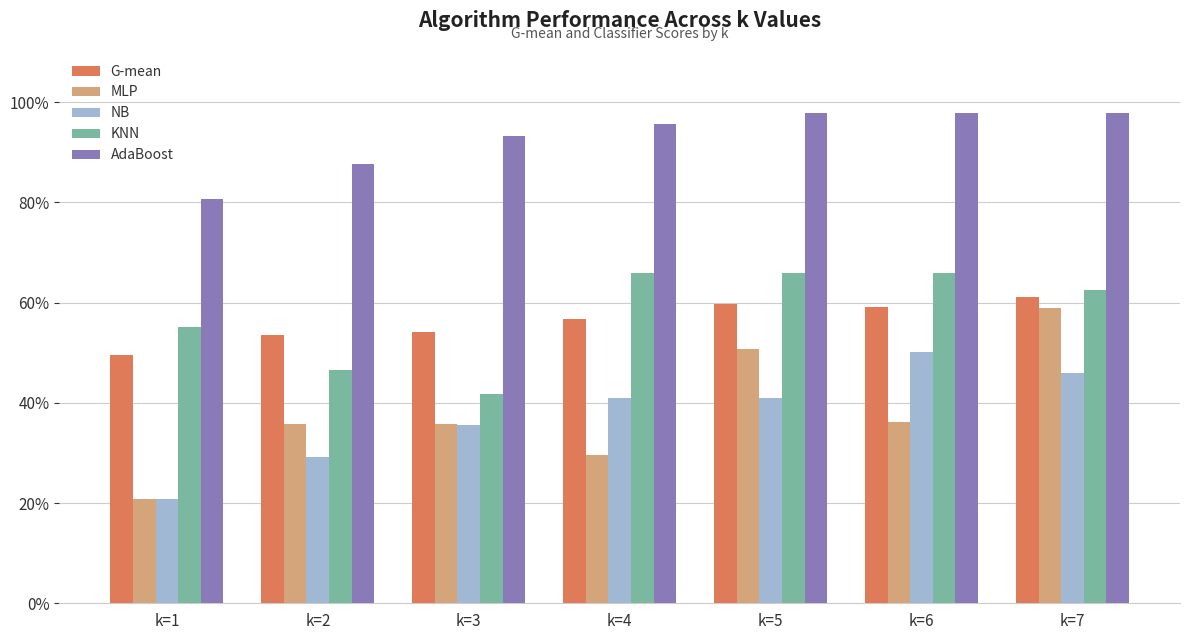

What are all the series names shown in the legend?

G-mean, MLP, NB, KNN, AdaBoost